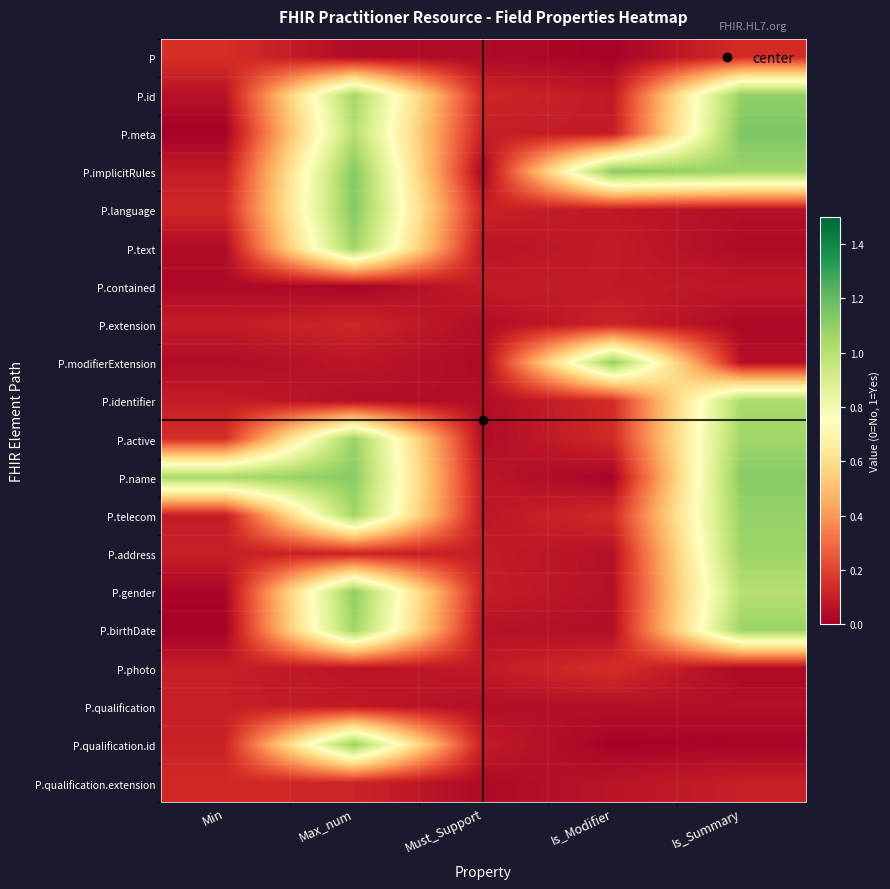

Reading left to right, extract all data points from this chart.

row_0: Min=0.1	Max_num=0.0	Must_Support=0.0	Is_Modifier=0.0	Is_Summary=0.1
row_1: Min=0.1	Max_num=1.1	Must_Support=0.1	Is_Modifier=0.1	Is_Summary=1.1
row_2: Min=0.0	Max_num=1.0	Must_Support=0.1	Is_Modifier=0.1	Is_Summary=1.1
row_3: Min=0.1	Max_num=1.1	Must_Support=0.0	Is_Modifier=1.1	Is_Summary=1.1
row_4: Min=0.1	Max_num=1.1	Must_Support=0.1	Is_Modifier=0.1	Is_Summary=0.0
row_5: Min=0.0	Max_num=1.1	Must_Support=0.1	Is_Modifier=0.1	Is_Summary=0.0
row_6: Min=0.0	Max_num=0.0	Must_Support=0.1	Is_Modifier=0.1	Is_Summary=0.1
row_7: Min=0.1	Max_num=0.1	Must_Support=0.0	Is_Modifier=0.1	Is_Summary=0.0
row_8: Min=0.0	Max_num=0.1	Must_Support=0.0	Is_Modifier=1.1	Is_Summary=0.1
row_9: Min=0.1	Max_num=0.0	Must_Support=0.0	Is_Modifier=0.1	Is_Summary=1.0
row_10: Min=0.1	Max_num=1.1	Must_Support=0.0	Is_Modifier=0.1	Is_Summary=1.1
row_11: Min=1.0	Max_num=1.1	Must_Support=0.1	Is_Modifier=0.0	Is_Summary=1.1
row_12: Min=0.1	Max_num=1.1	Must_Support=0.1	Is_Modifier=0.1	Is_Summary=1.1
row_13: Min=0.1	Max_num=0.1	Must_Support=0.1	Is_Modifier=0.1	Is_Summary=1.1
row_14: Min=0.0	Max_num=1.1	Must_Support=0.1	Is_Modifier=0.1	Is_Summary=1.0
row_15: Min=0.0	Max_num=1.1	Must_Support=0.1	Is_Modifier=0.0	Is_Summary=1.1
row_16: Min=0.1	Max_num=0.1	Must_Support=0.1	Is_Modifier=0.1	Is_Summary=0.0
row_17: Min=0.1	Max_num=0.1	Must_Support=0.0	Is_Modifier=0.1	Is_Summary=0.1
row_18: Min=0.1	Max_num=1.1	Must_Support=0.1	Is_Modifier=0.0	Is_Summary=0.0
row_19: Min=0.1	Max_num=0.1	Must_Support=0.0	Is_Modifier=0.1	Is_Summary=0.1